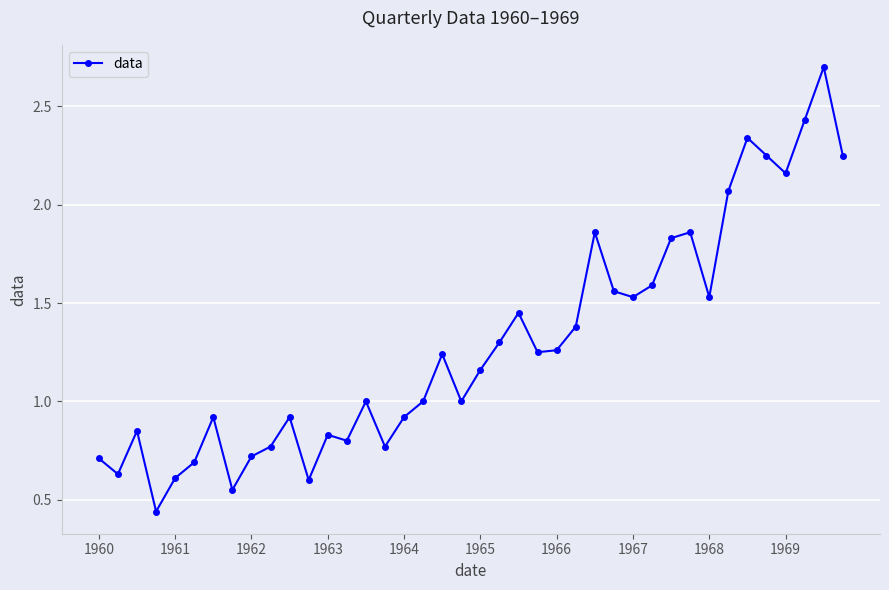

What is the value of the 39th point from the left?

2.7